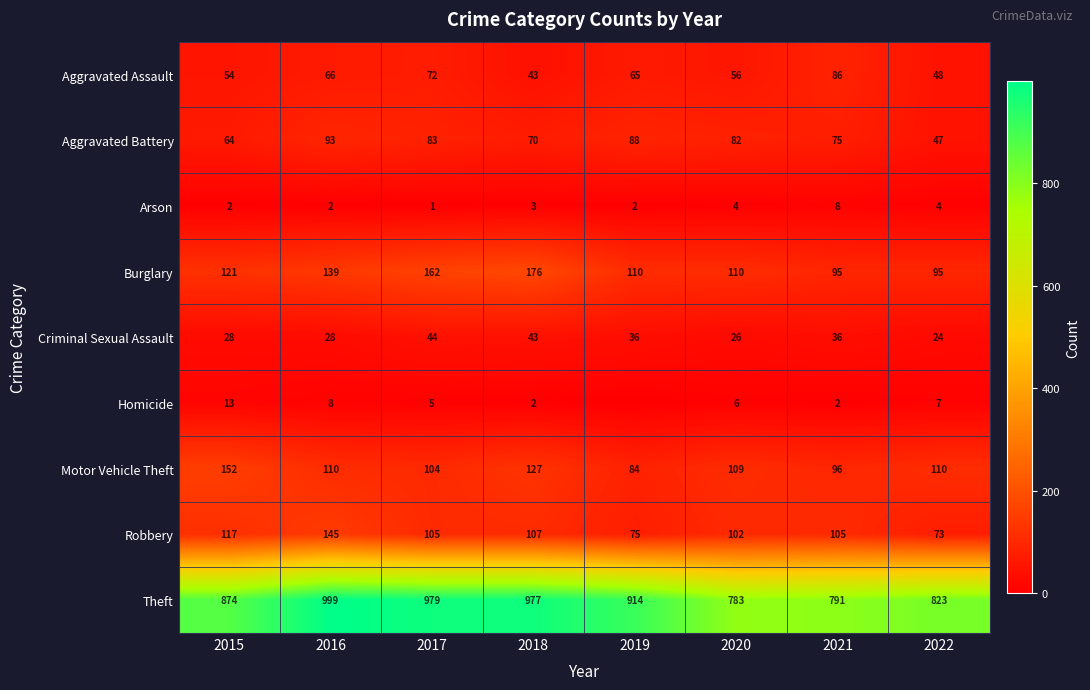

The Criminal Sexual Assault series shows 28 at 2016. True or false?

True